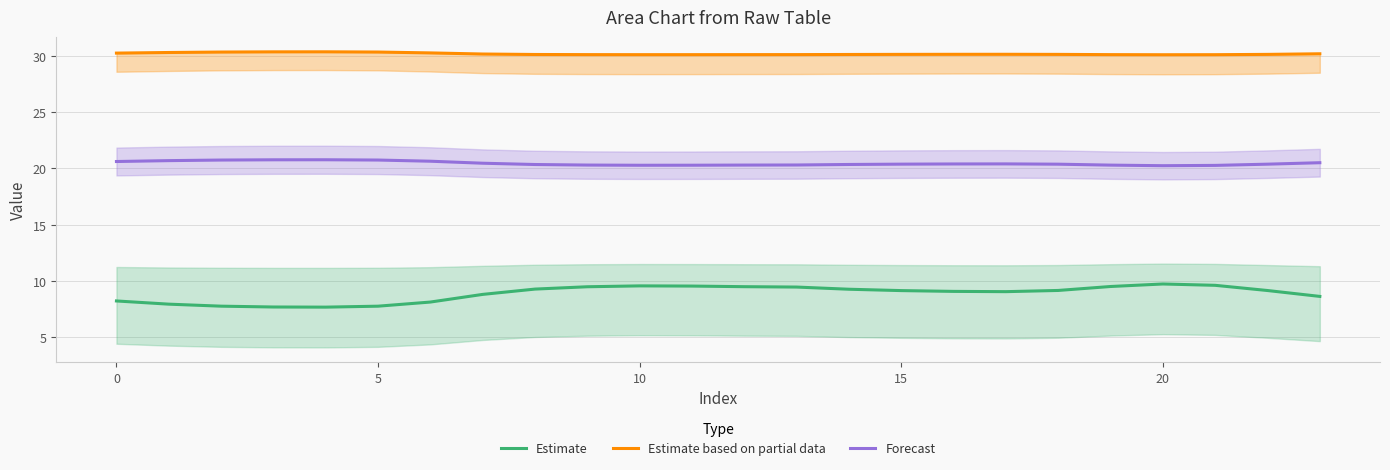

What is the difference between the second highest and second lowest values in the Estimate series?

1.9